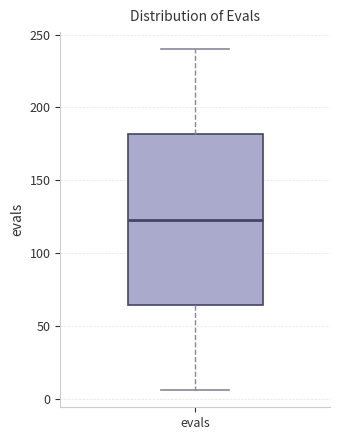

Transcribe this box plot: give where the median line is, the range the box spans, and where the two whiskers end, as read against the y-axis. The values are not printed on the chart, so give them approximately, as read against the axis.

median 125, box 65 to 180, whiskers 5 to 240